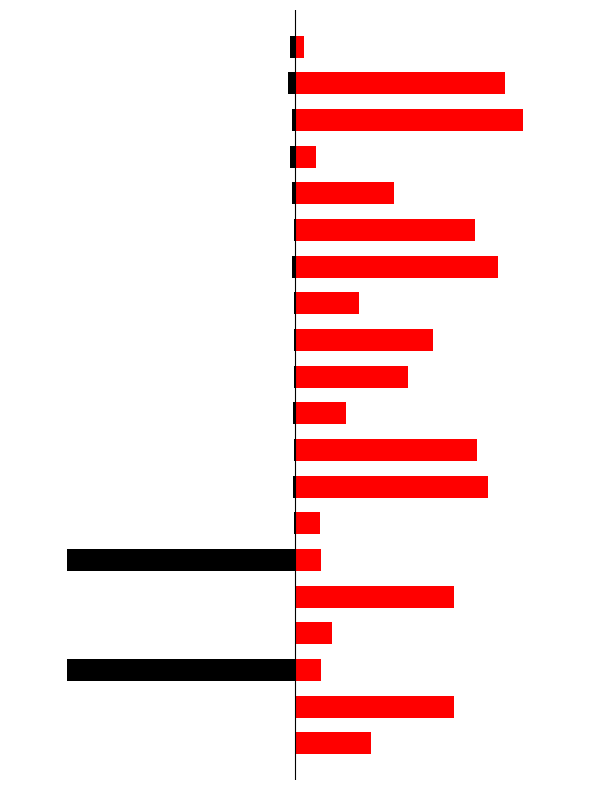

How many distinct data groups are displayed?

2